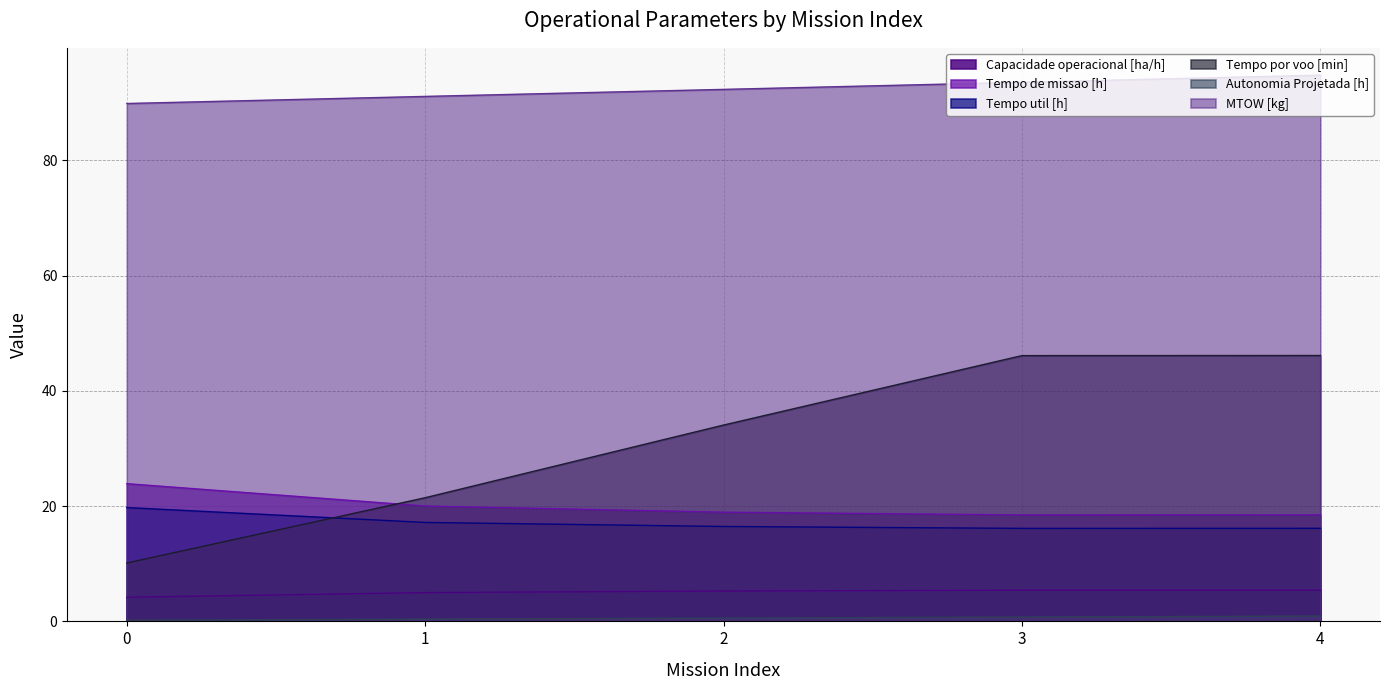

The Tempo por voo [min] series shows 22.0 at 4. True or false?

False